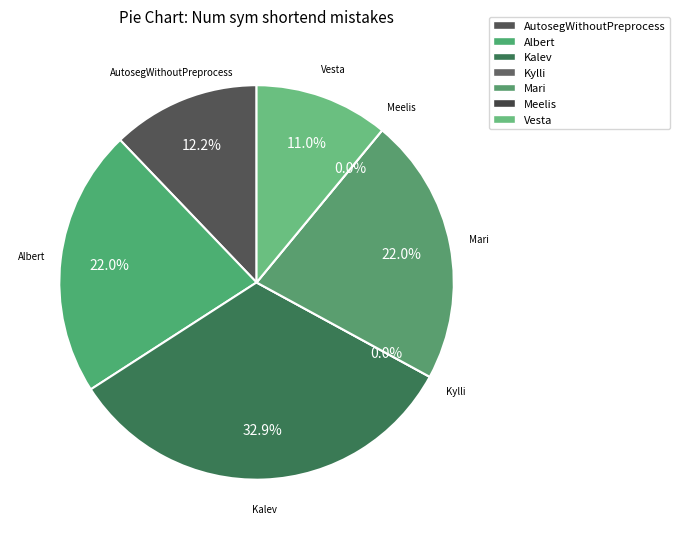

How many slices are in this pie chart?

7